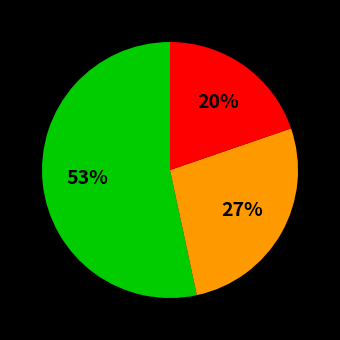

To the nearest percent, what is the average slice percentage?

33%